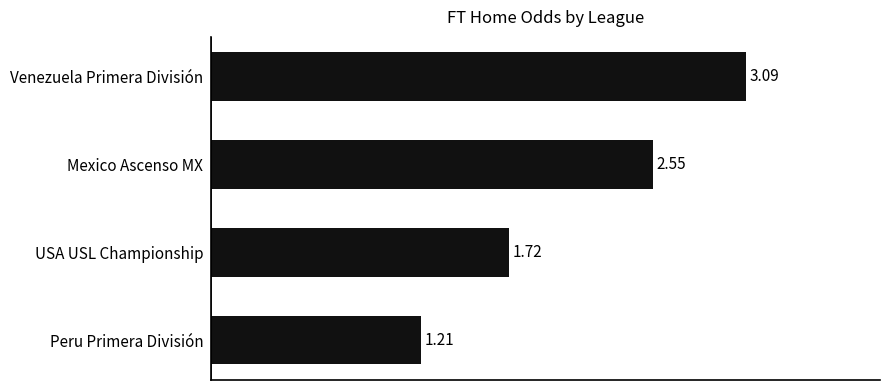

At which label is the value closest to 2?

USA USL Championship